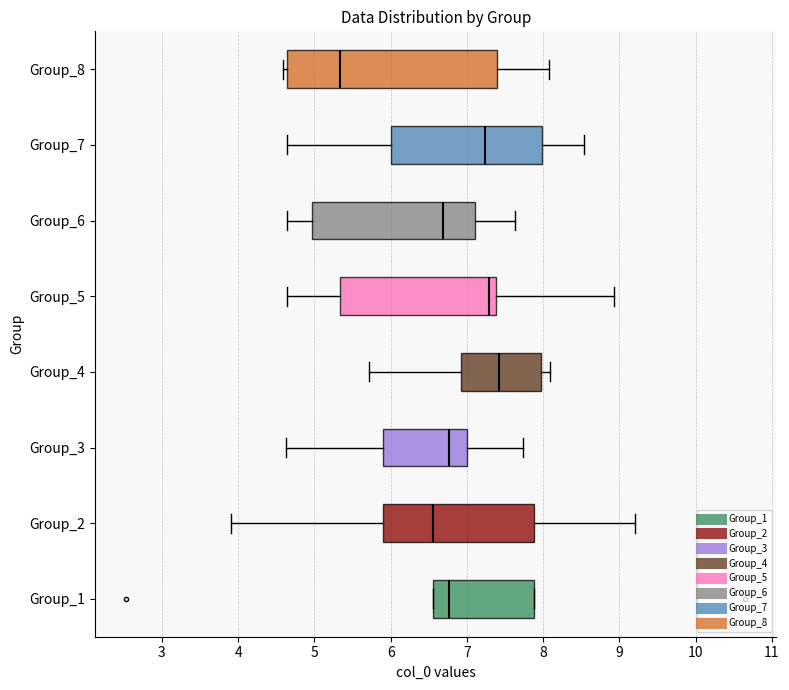

Where is the left edge of the box for Group_2 on the x-axis? The values are not printed on the chart, so give them approximately, as read against the axis.

5.9